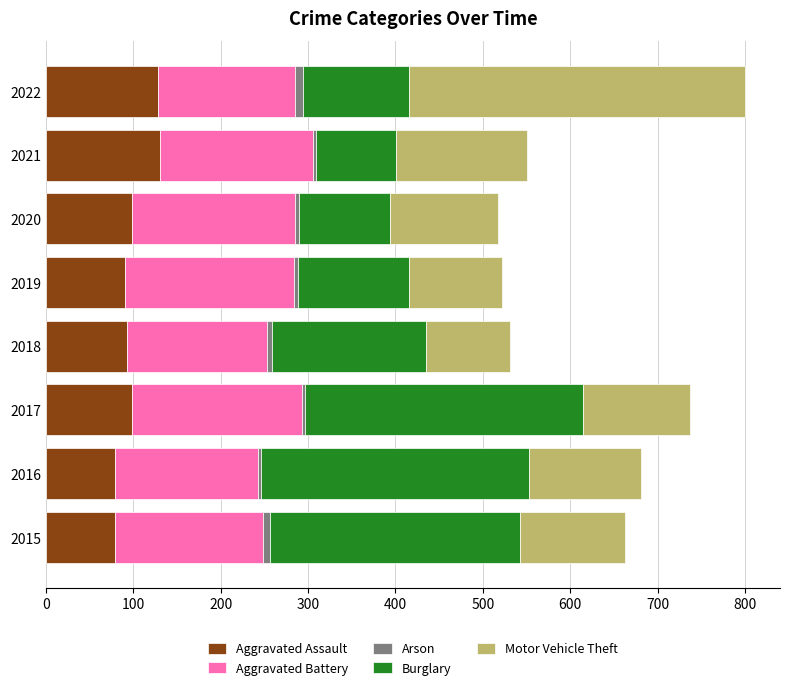

What is the sum of all Aggravated Assault values?

799